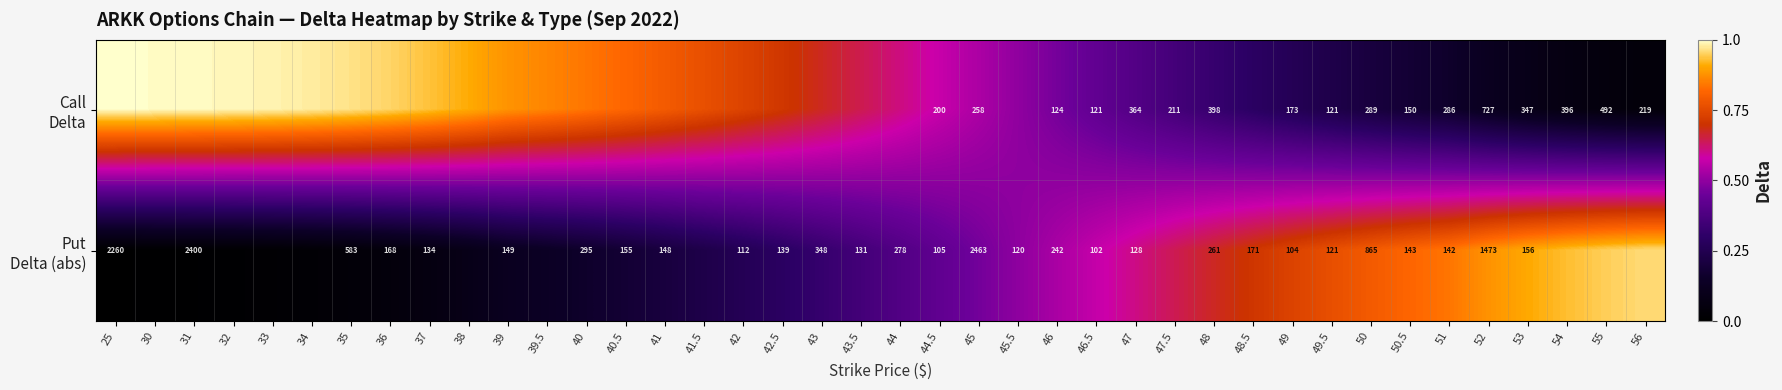

The Put Delta (abs) series shows 0.2 at 42.5. True or false?

False